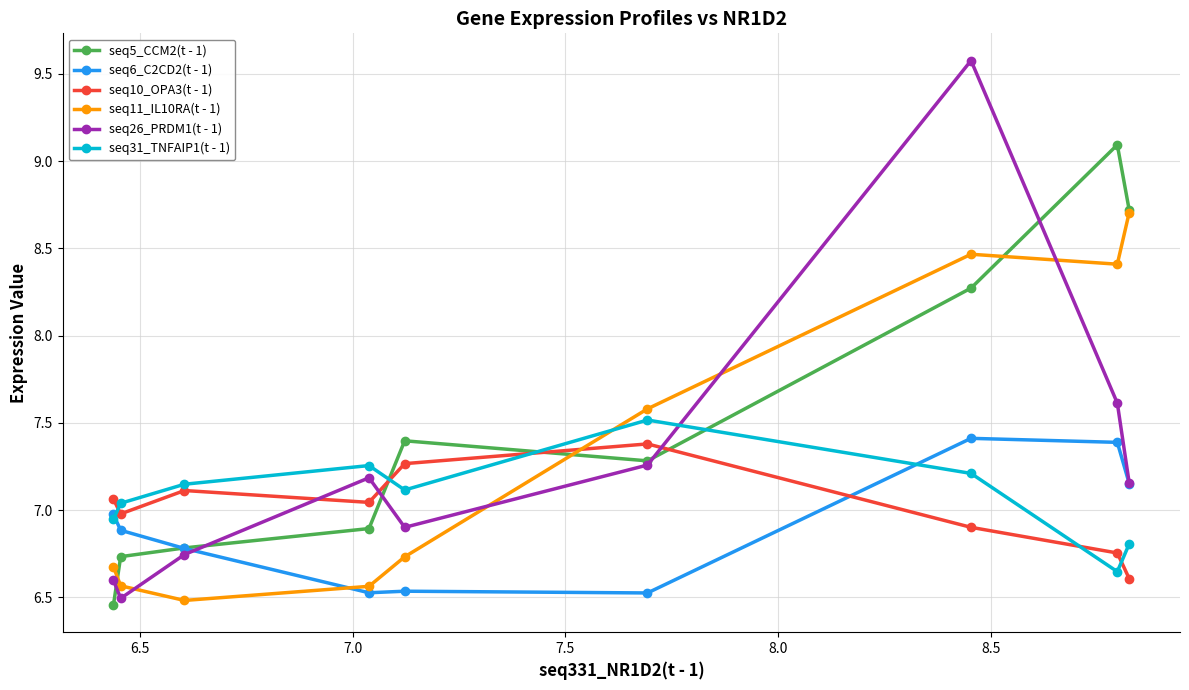

What is the value of the seq11_IL10RA(t - 1) point at the 8th from the left?

8.4